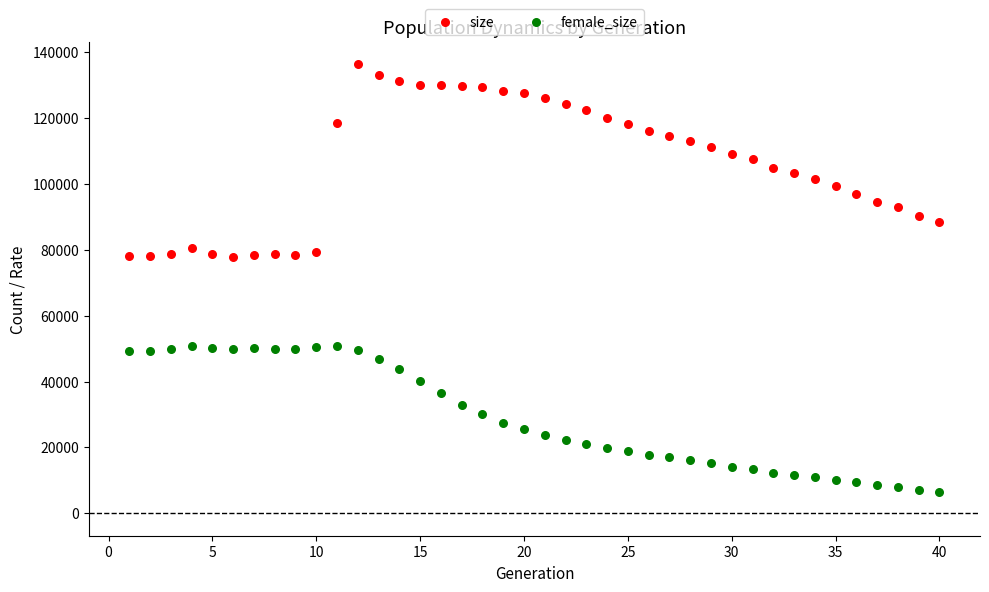

What are all the series names shown in the legend?

size, female_size